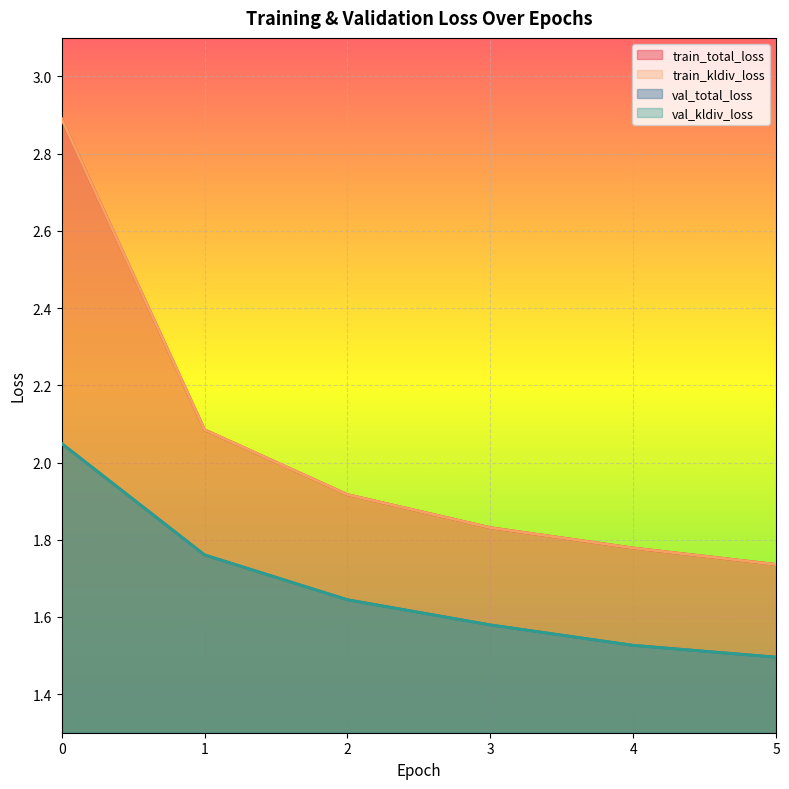

What value does the val_kldiv_loss series have at 4?

1.5